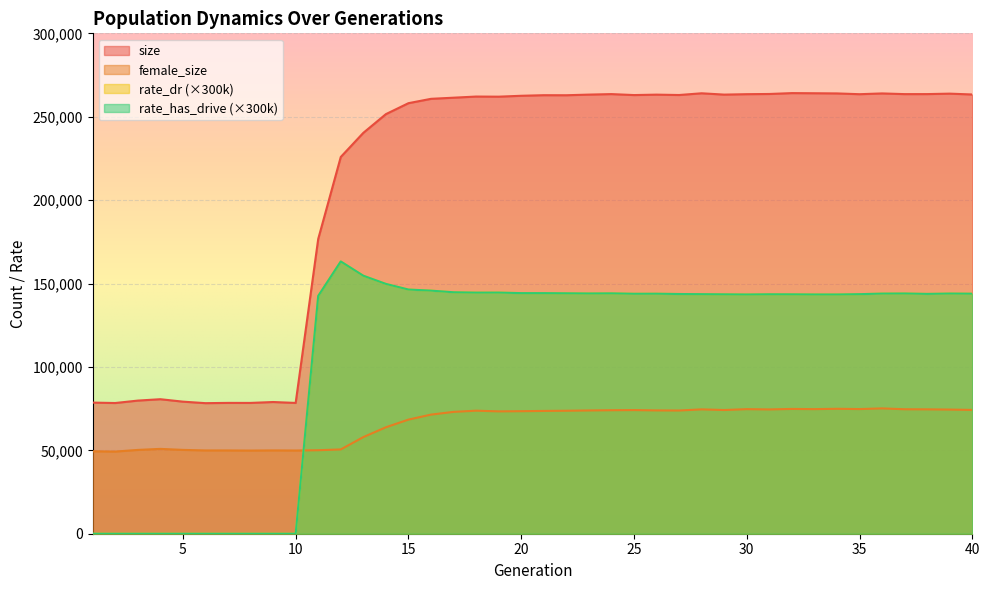

Reading left to right, what are all the values shown in this chart?

size: 1=78613.0	2=78360.0	3=79814.0	4=80644.0	5=79186.0	6=78278.0	7=78438.0	8=78422.0	9=78963.0	10=78414.0	11=176722.0	12=225870.0	13=240334.0	14=251551.0	15=258122.0	16=260735.0	17=261414.0	18=262097.0	19=262026.0	20=262564.0	21=262910.0	22=262883.0	23=263269.0	24=263572.0	25=262989.0	26=263244.0	27=263022.0	28=264054.0	29=263264.0	30=263521.0	31=263641.0	32=264162.0	33=264080.0	34=263976.0	35=263506.0	36=263973.0	37=263559.0	38=263572.0	39=263842.0	40=263339.0
female_size: 1=49415.0	2=49254.0	3=50239.0	4=50863.0	5=50258.0	6=49933.0	7=49929.0	8=49858.0	9=49949.0	10=49889.0	11=50059.0	12=50539.0	13=57930.0	14=63821.0	15=68410.0	16=71408.0	17=73049.0	18=73767.0	19=73355.0	20=73464.0	21=73619.0	22=73730.0	23=73901.0	24=74049.0	25=74135.0	26=73930.0	27=73868.0	28=74556.0	29=74165.0	30=74688.0	31=74516.0	32=74815.0	33=74696.0	34=74901.0	35=74733.0	36=75133.0	37=74624.0	38=74570.0	39=74435.0	40=74220.0
rate_dr: 1=0.0	2=0.0	3=0.0	4=0.0	5=0.0	6=0.0	7=0.0	8=0.0	9=0.0	10=0.0	11=142562.7	12=163234.2	13=154680.9	14=149782.5	15=146397.9	16=145739.7	17=144758.1	18=144546.3	19=144567.9	20=144248.1	21=144242.1	22=144142.5	23=144036.0	24=144102.6	25=143854.8	26=143887.5	27=143715.0	28=143625.0	29=143520.9	30=143427.6	31=143550.3	32=143518.5	33=143436.6	34=143429.1	35=143621.7	36=143959.2	37=144019.5	38=143778.9	39=143986.5	40=143901.6
rate_has_drive: 1=0.0	2=0.0	3=0.0	4=0.0	5=0.0	6=0.0	7=0.0	8=0.0	9=0.0	10=0.0	11=142562.7	12=163234.2	13=154680.9	14=149782.5	15=146397.9	16=145739.7	17=144758.1	18=144546.3	19=144567.9	20=144248.1	21=144242.1	22=144142.5	23=144036.0	24=144102.6	25=143854.8	26=143887.5	27=143715.0	28=143625.0	29=143520.9	30=143427.6	31=143550.3	32=143518.5	33=143436.6	34=143429.1	35=143621.7	36=143959.2	37=144019.5	38=143778.9	39=143986.5	40=143901.6